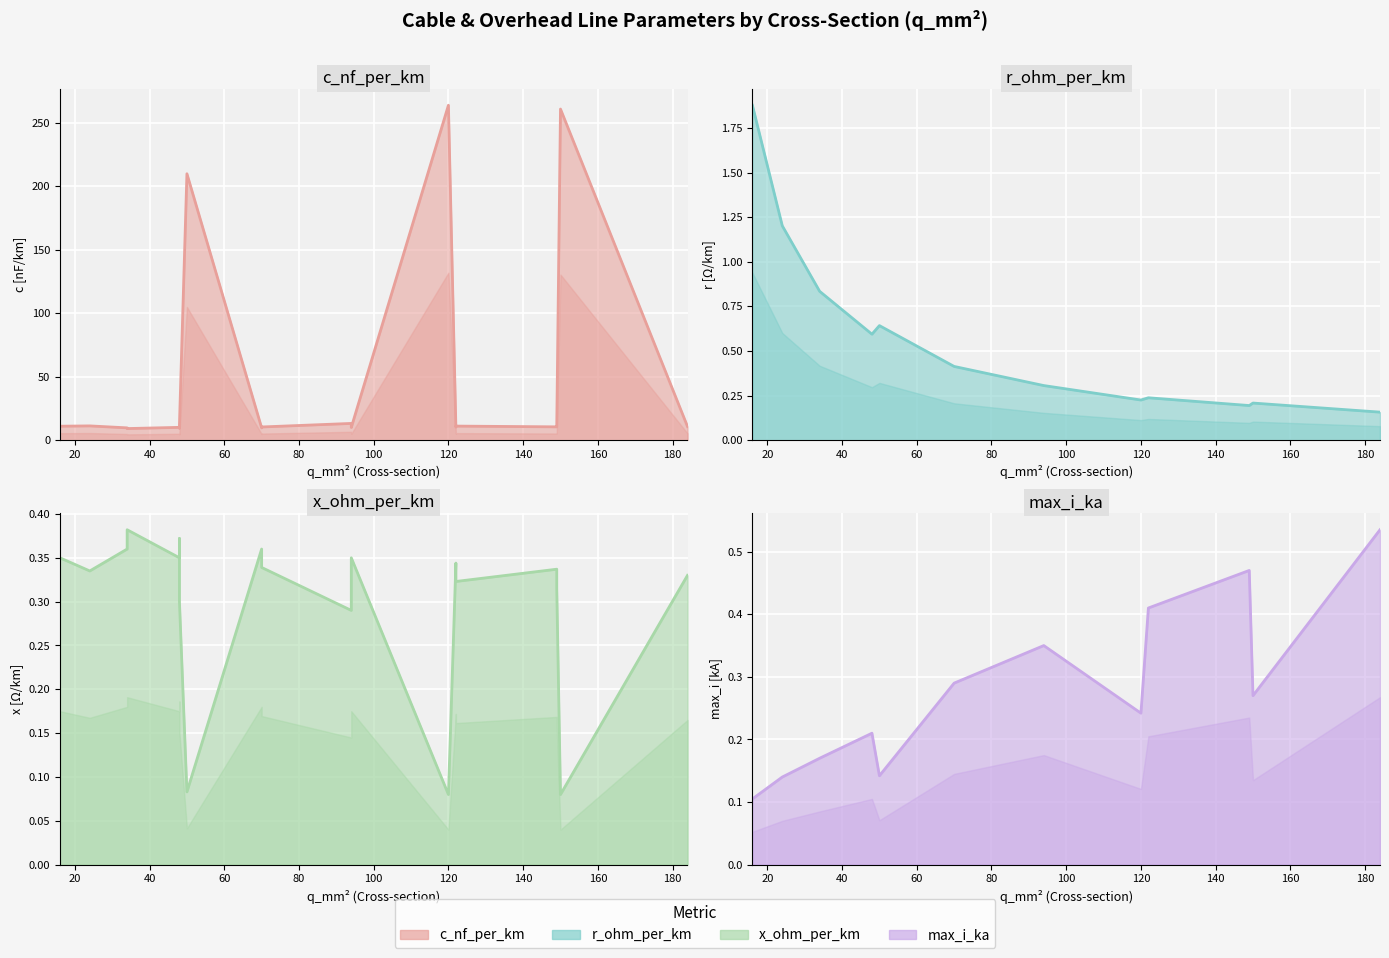

Which series has the largest range (max minus min)?

c_nf_per_km